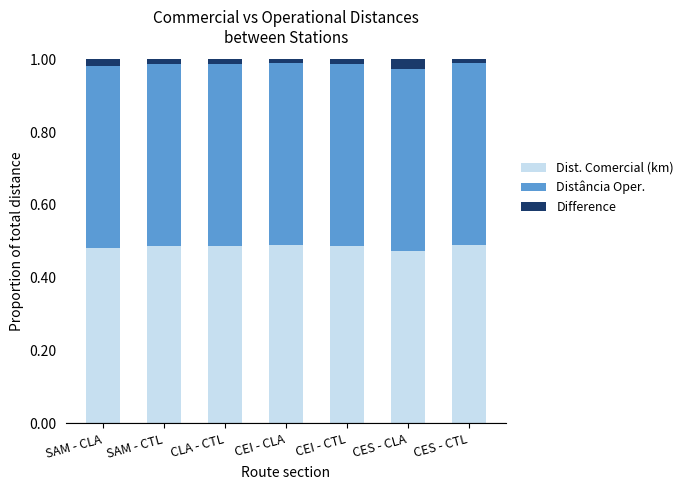

The Dist. Comercial (km) series shows 0.2 at CEI - CLA. True or false?

False